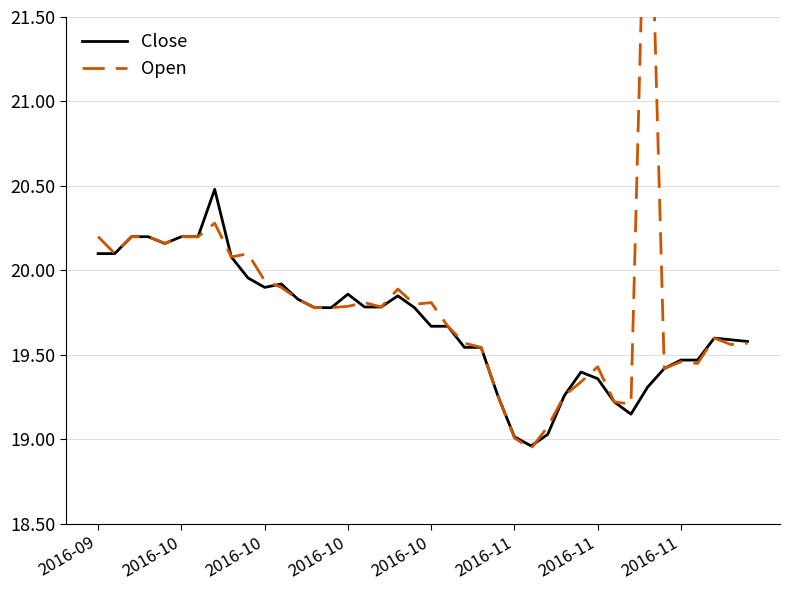

Which series has the largest total across all categories?

Open